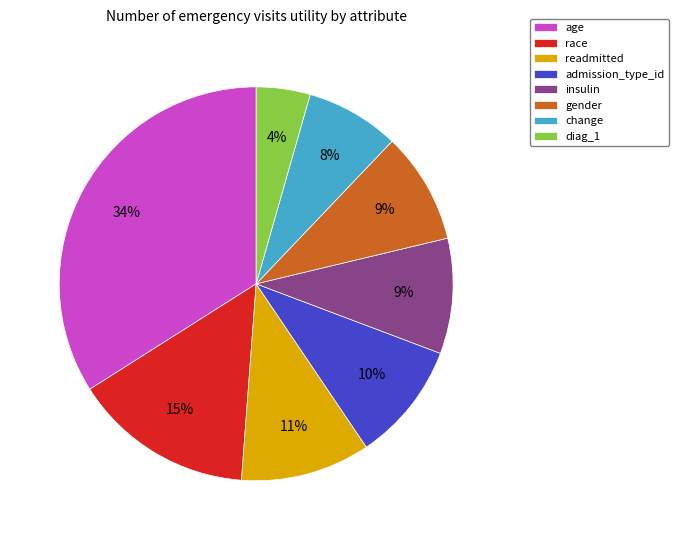

To the nearest percent, what portion does race represent?

15%